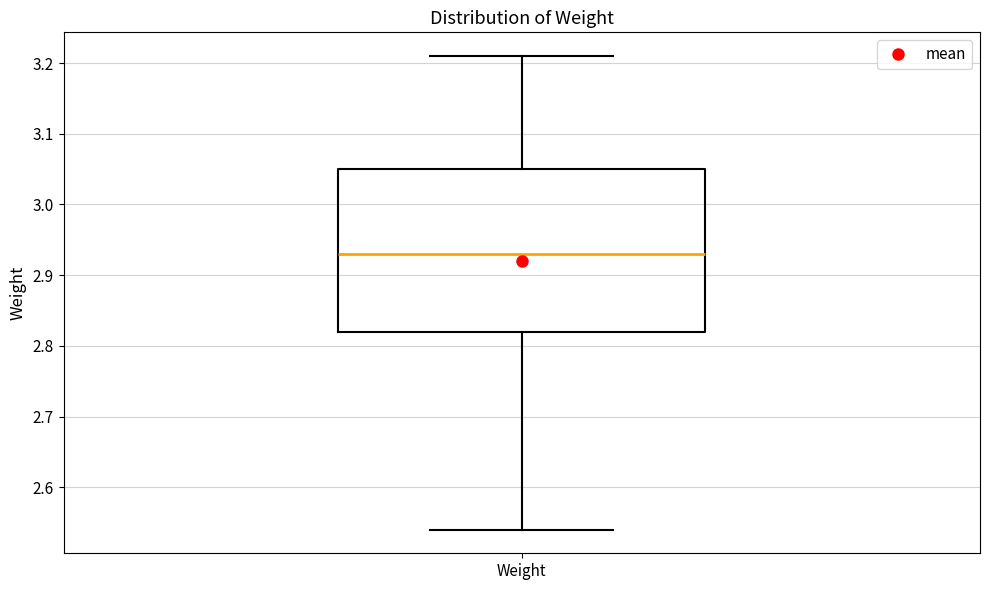

Where does the median line of the box for Weight sit on the y-axis? The values are not printed on the chart, so give them approximately, as read against the axis.

2.93